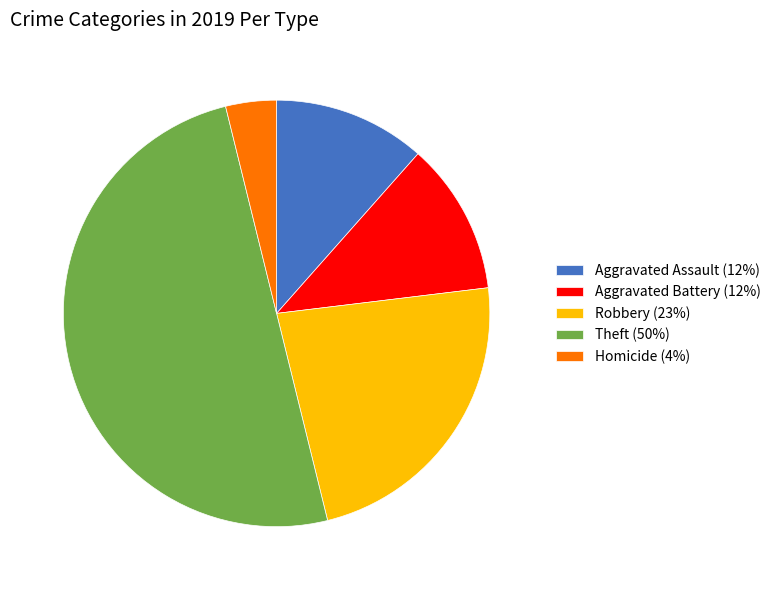

The Homicide (4%) slice represents 15% of the pie. True or false?

False